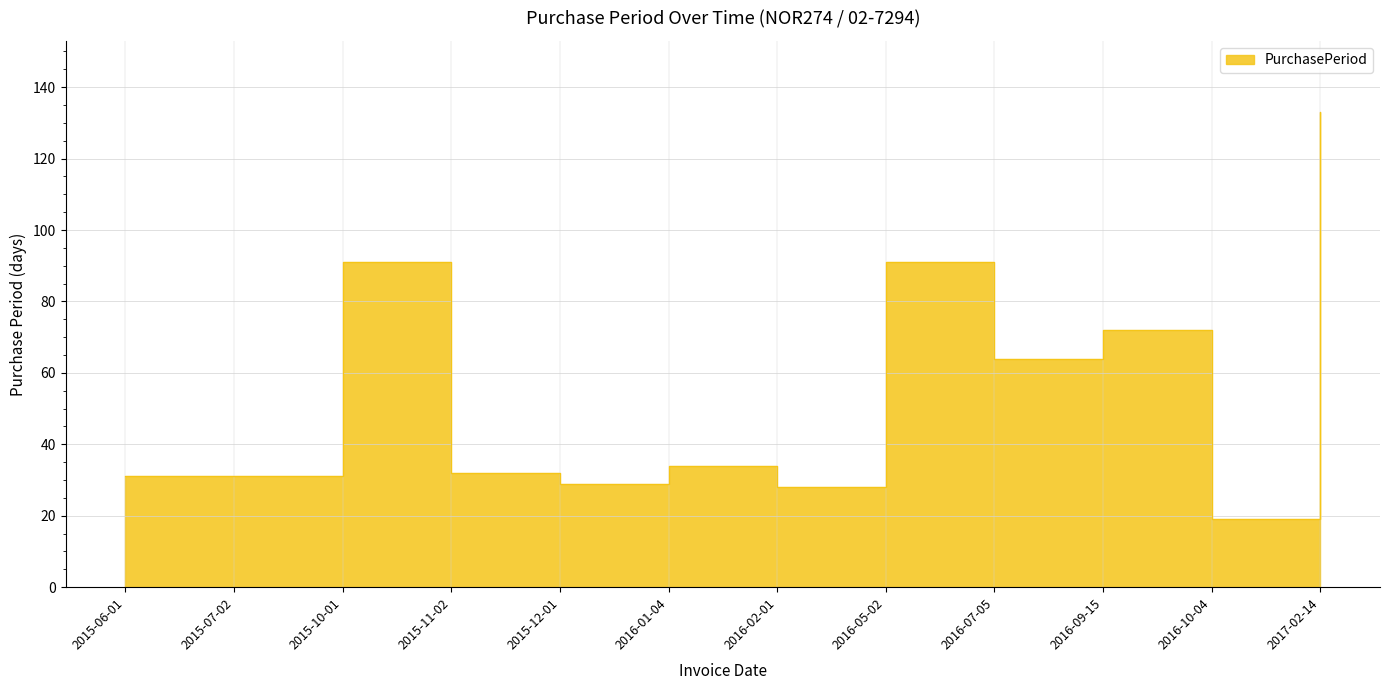

What is the approximate value at 2016-02-01?

28